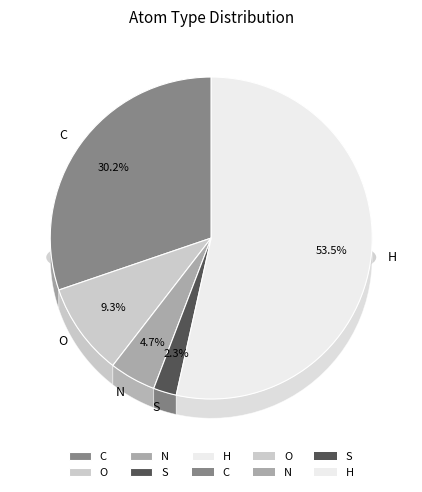

How many segments does this pie chart have?

5